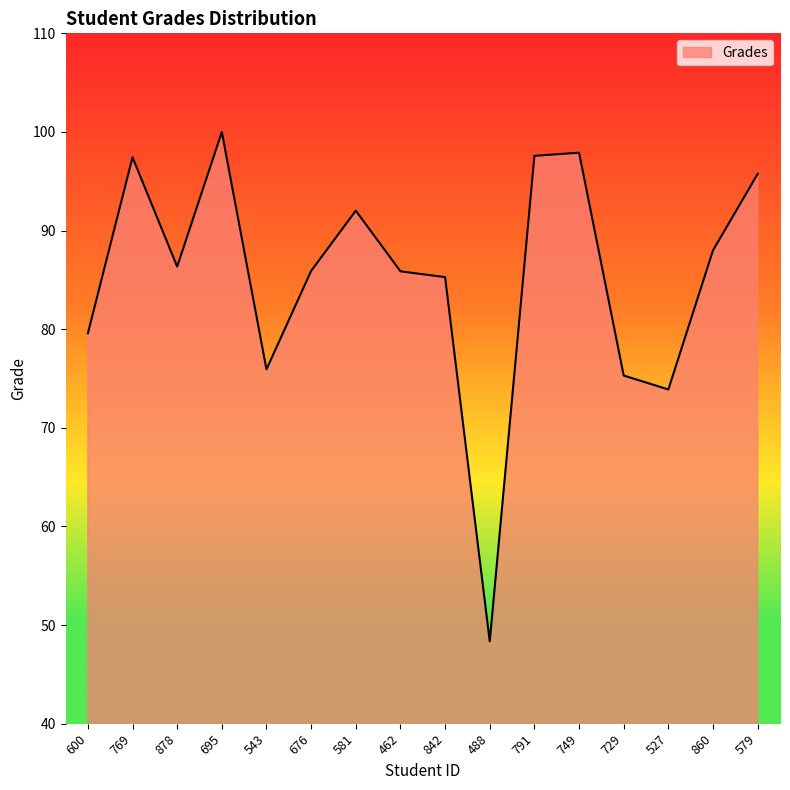

Which has a higher value, 769 or 527?

769